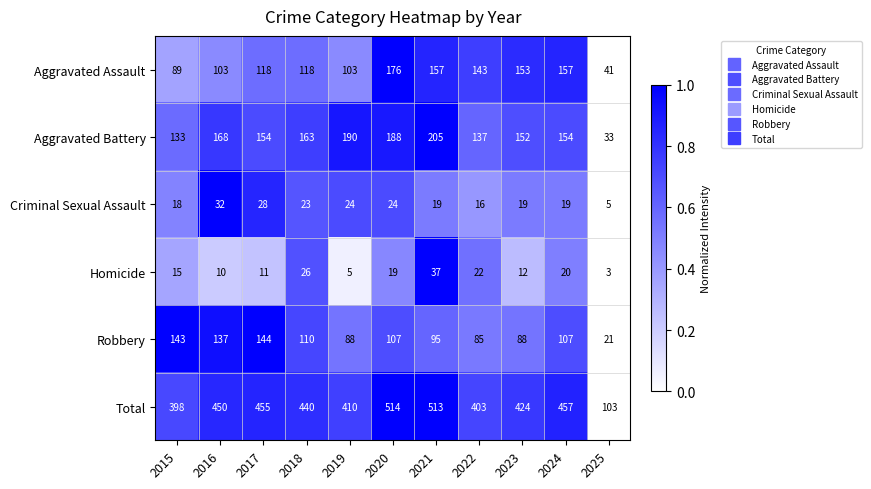

At how many categories does at least one series exceed 394?

10